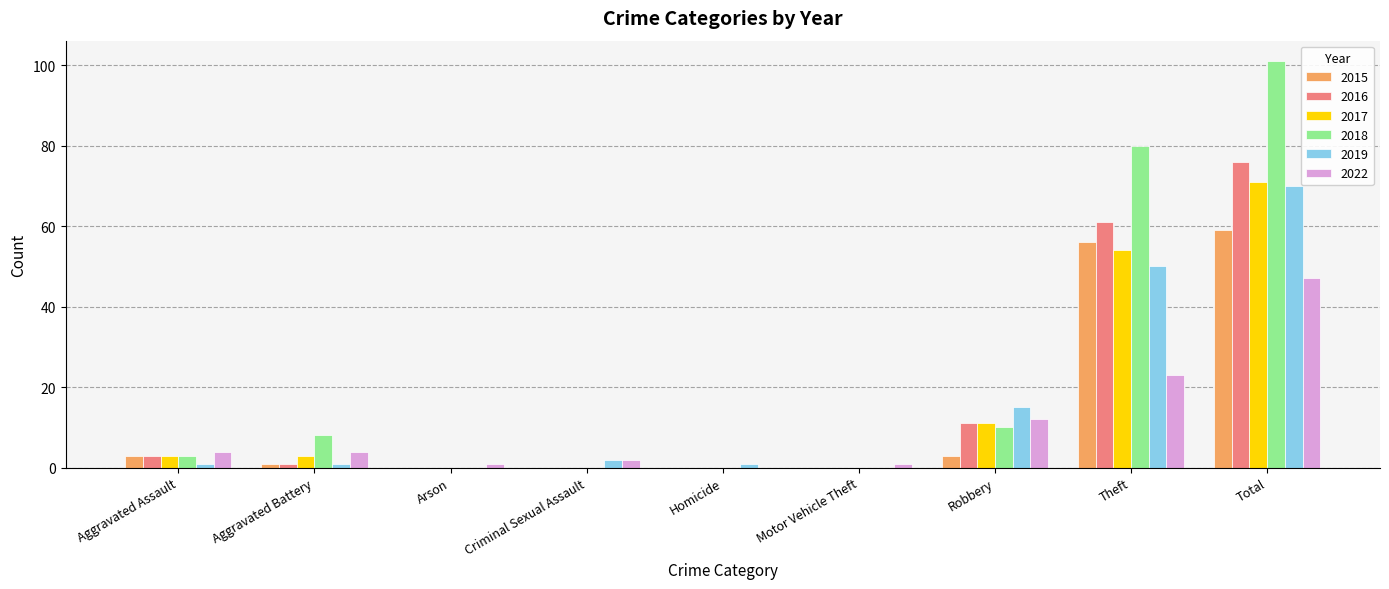

The value of 2016 at Robbery is 11. True or false?

True